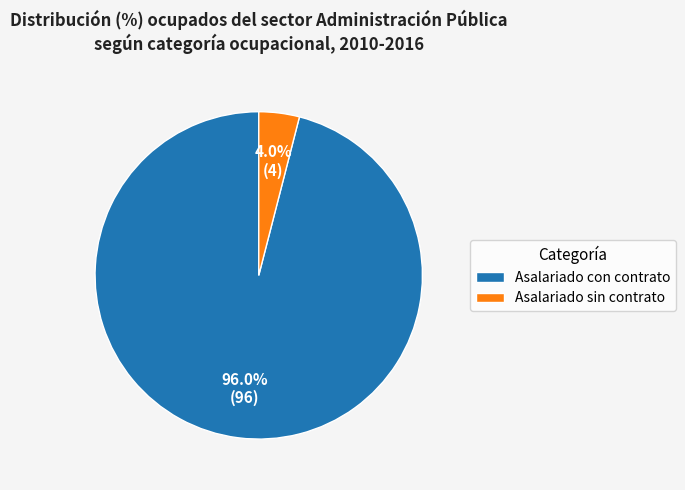

What is the smallest slice in the pie chart?

Asalariado sin contrato